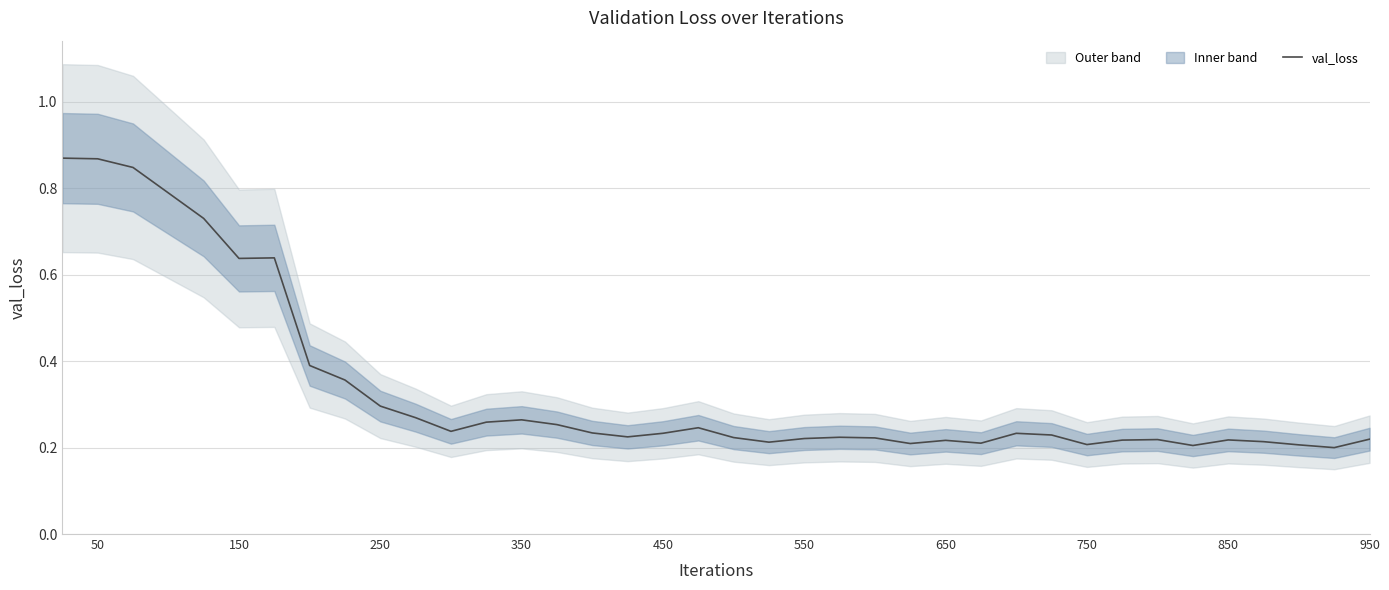

The val_loss series shows 0.4 at 350. True or false?

False